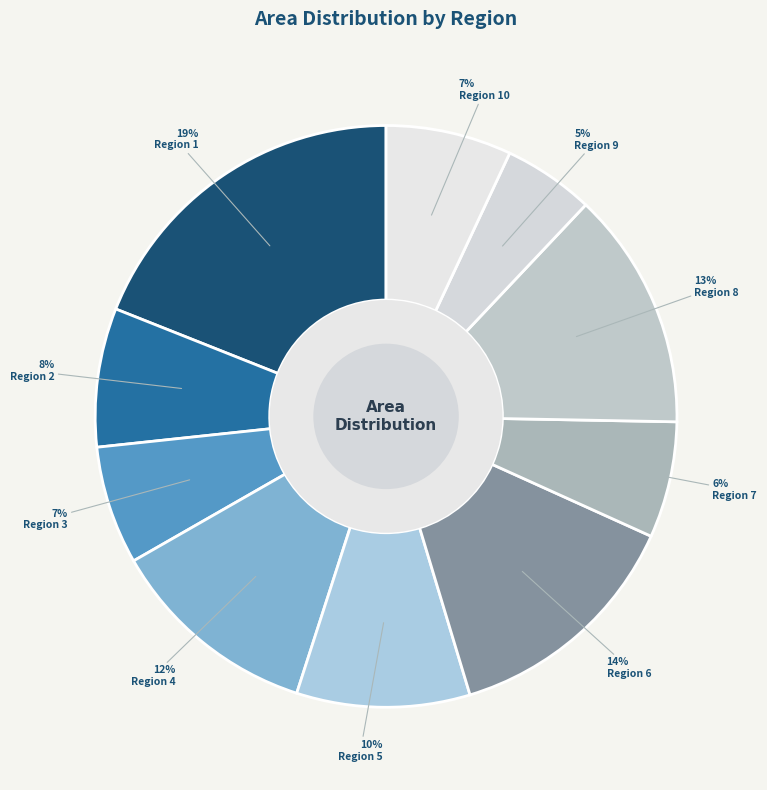

How many segments does this pie chart have?

10